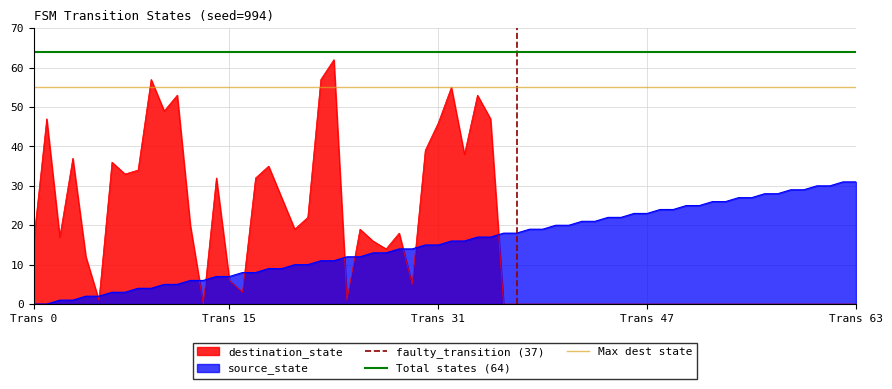

The destination_state series shows 10 at Trans 0. True or false?

False